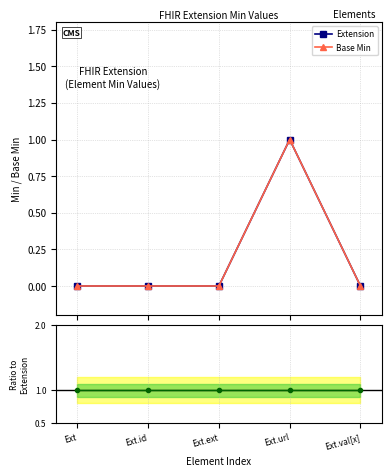

How many values in the Base Min series exceed 0?

1